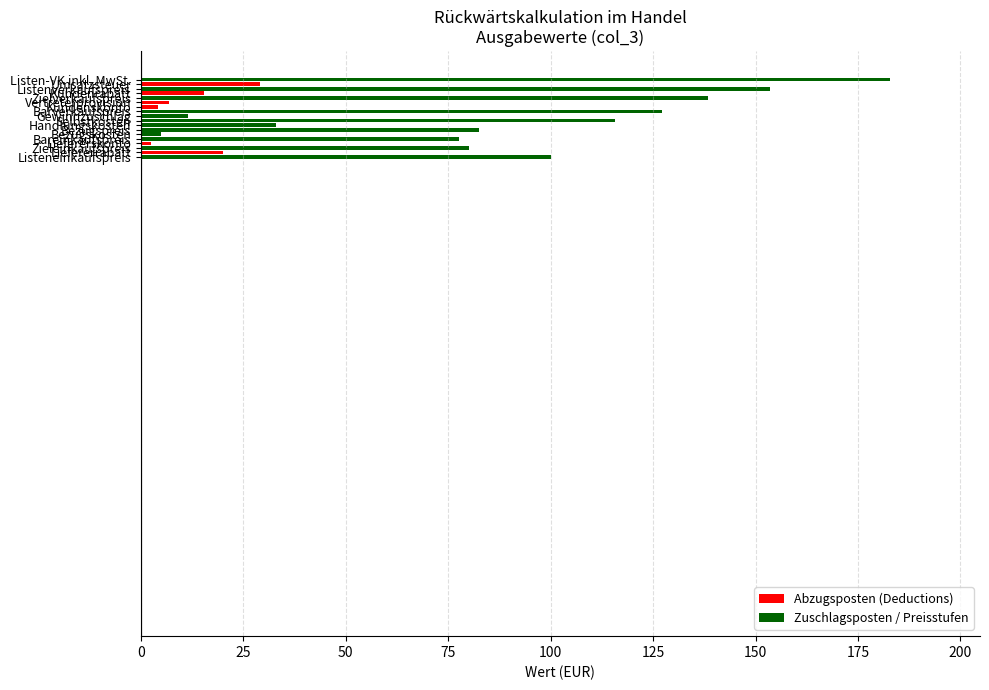

What is the difference between the maximum and minimum values?

180.4